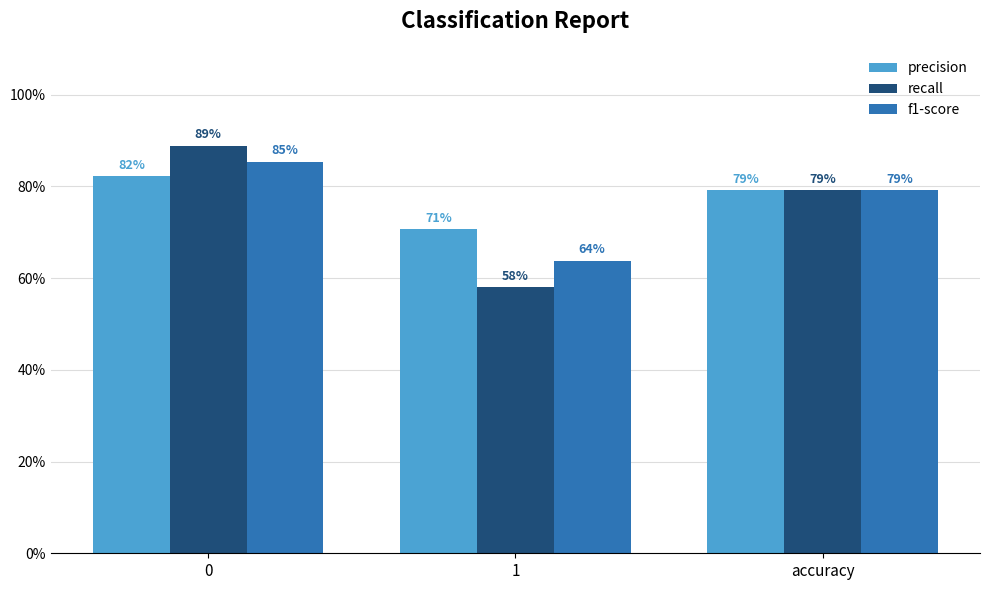

Count the f1-score values in the range 0 to 1.

3